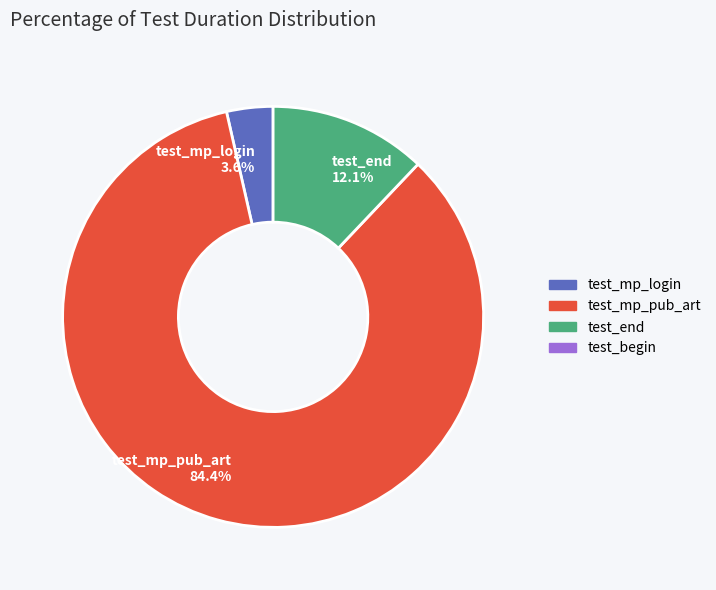

Which category has the smallest portion of the pie?

test_mp_login